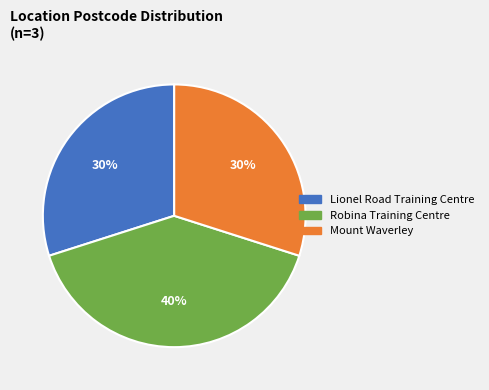

To the nearest percent, what percentage of the pie is Lionel Road Training Centre?

30%